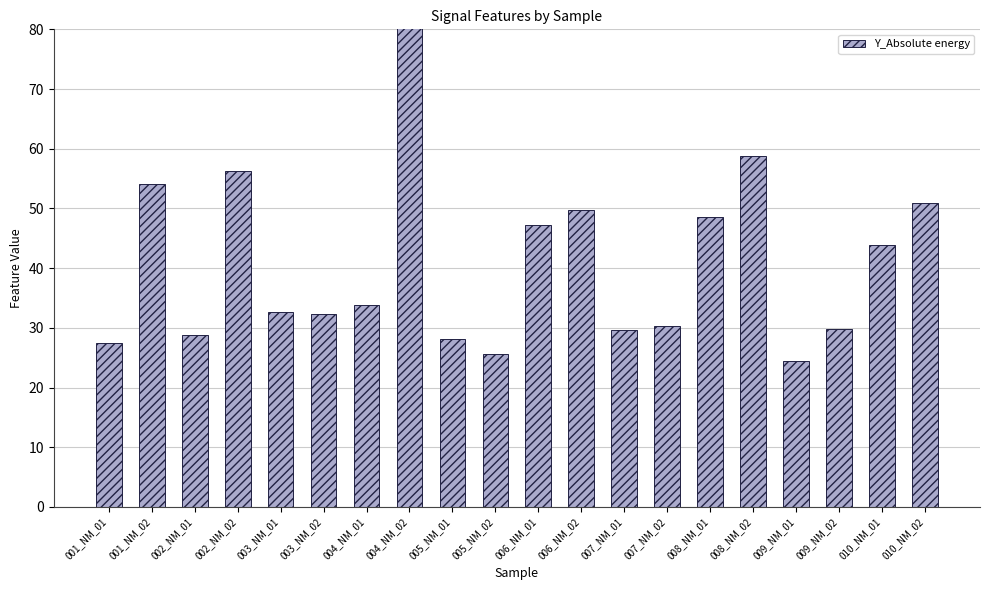

The value at 003_NM_01 is 32.6. True or false?

True